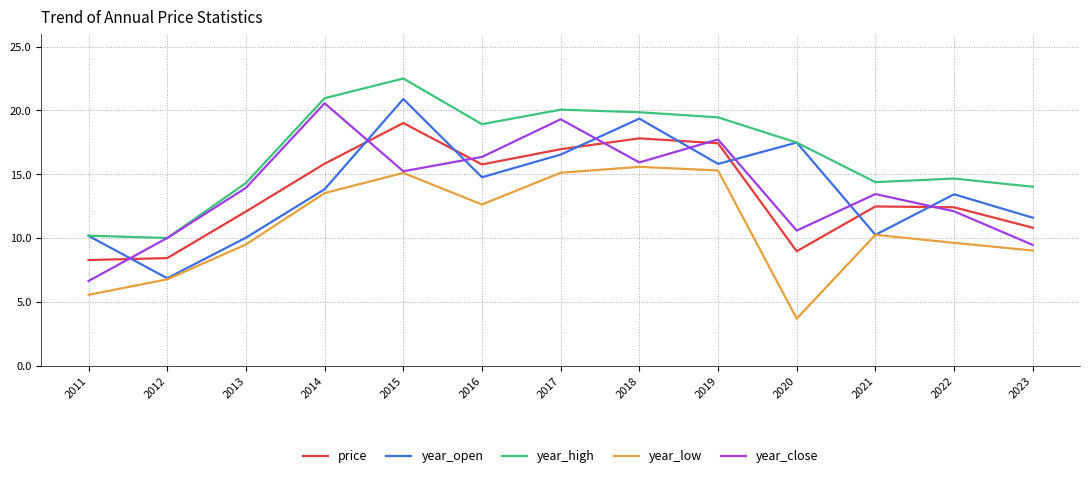

How many lines are shown in the chart?

5